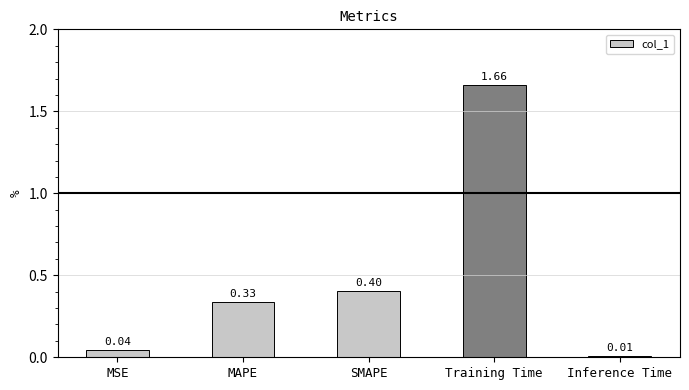

What position from the left is MAPE?

2